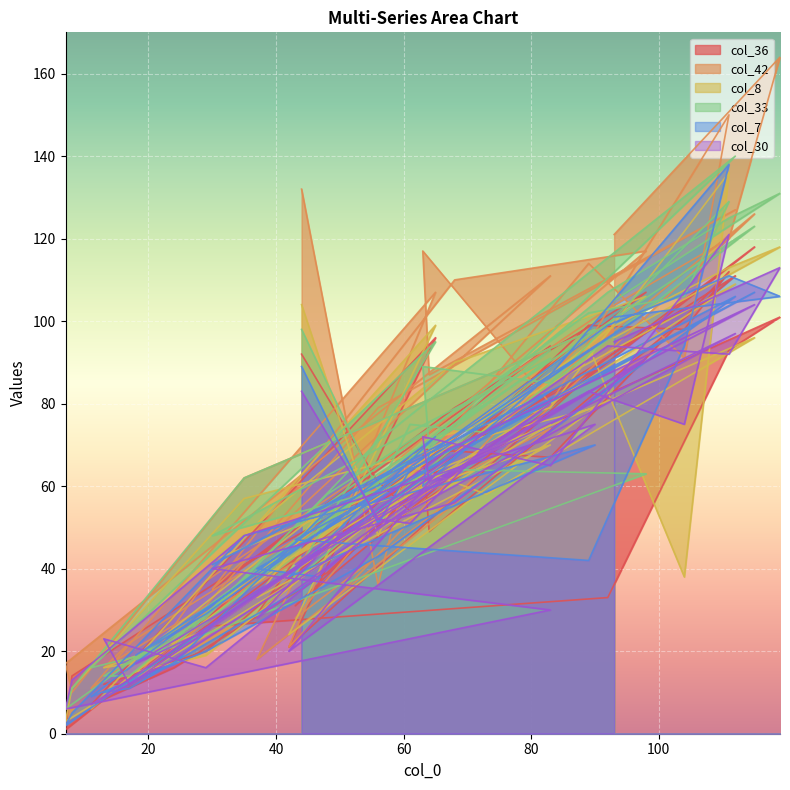

In col_7, how many points are lower than both neighbors (excluding endpoints)?

9